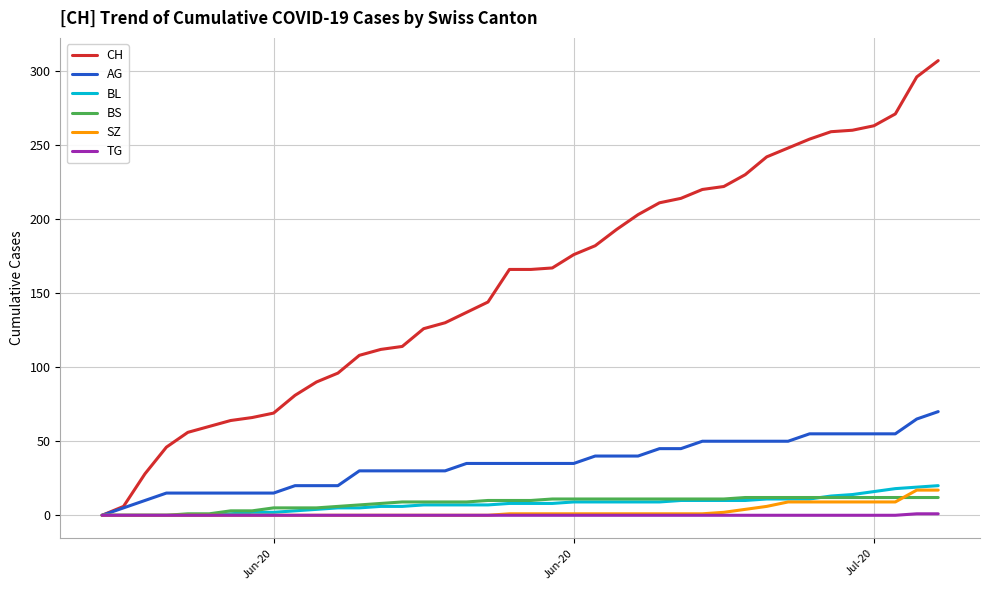

Which series has the widest spread of values?

CH